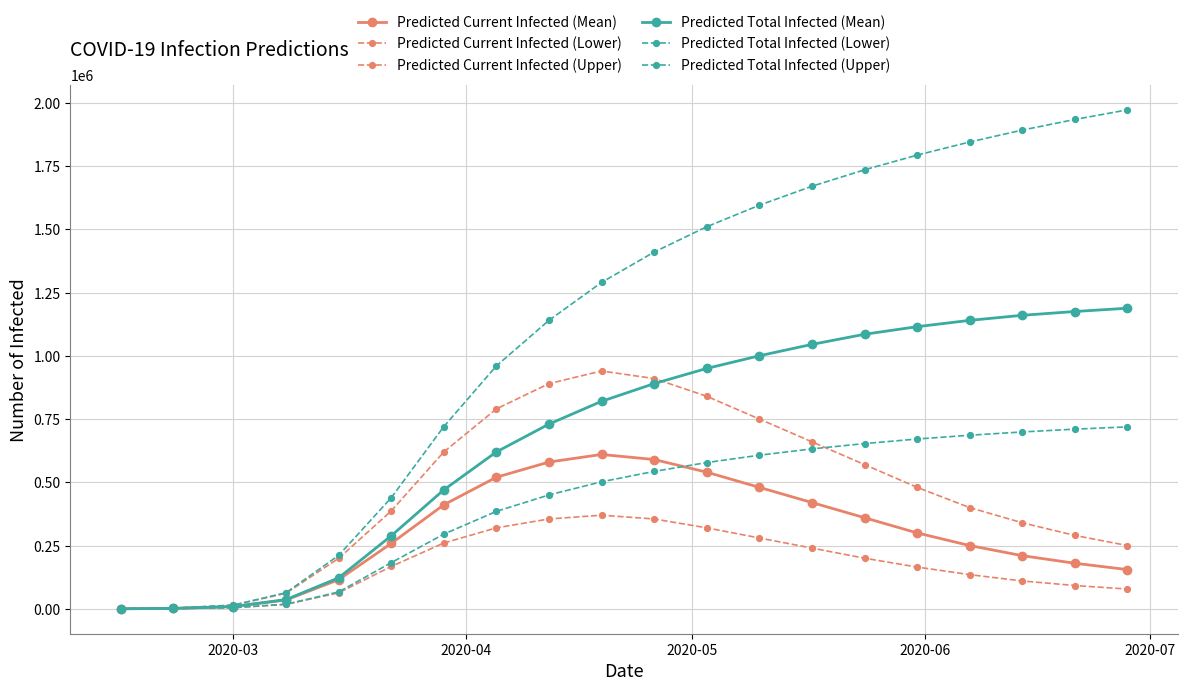

How many lines are shown in the chart?

6